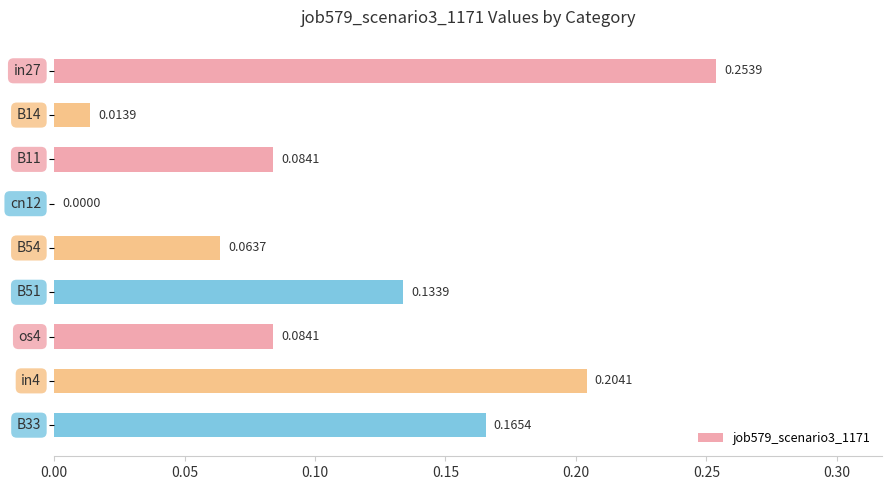

What is the sum of all values?

1.0